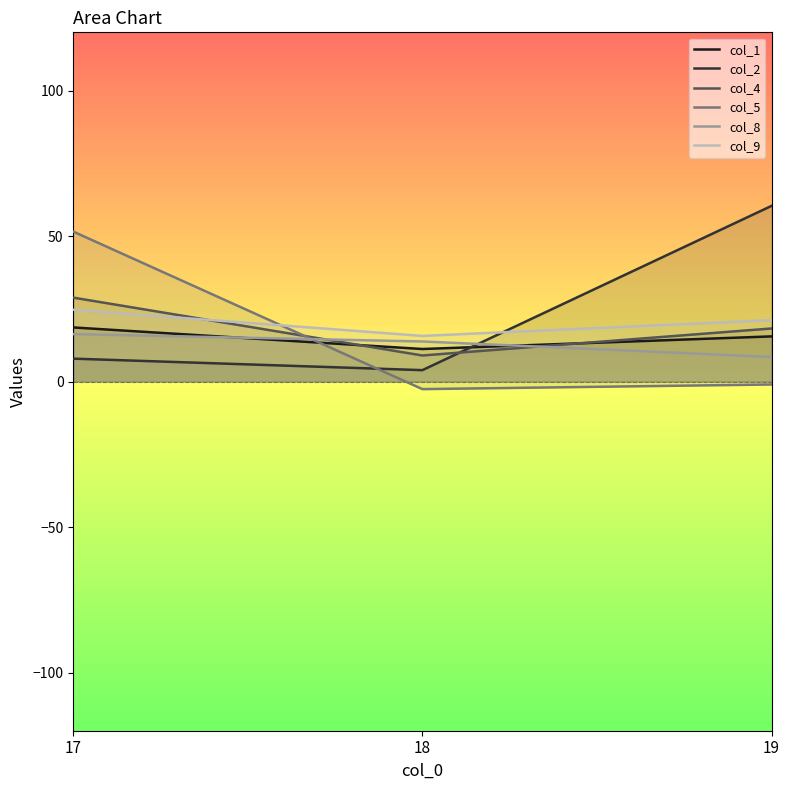

Does the chart display data point markers on the line(s)?

No